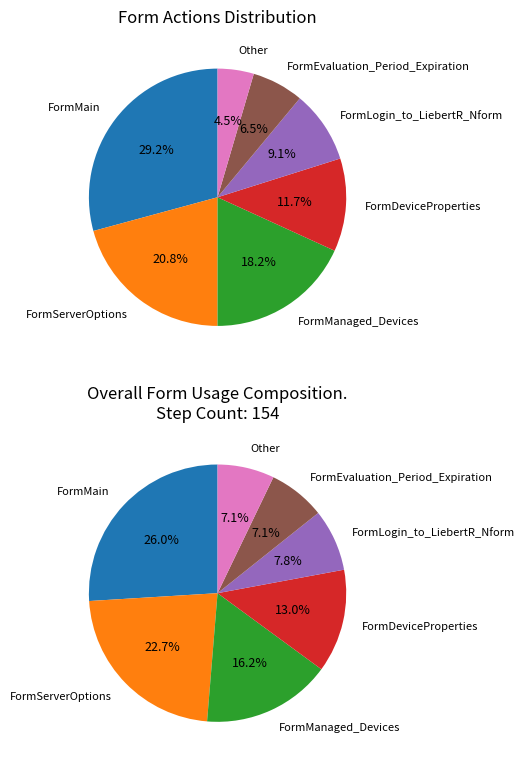

Is there any slice that represents more than half of the pie?

No